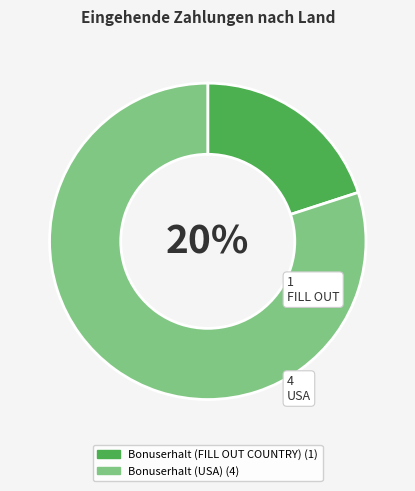

Rank the categories by value from highest to lowest.

Bonuserhalt (USA), Bonuserhalt (FILL OUT COUNTRY)